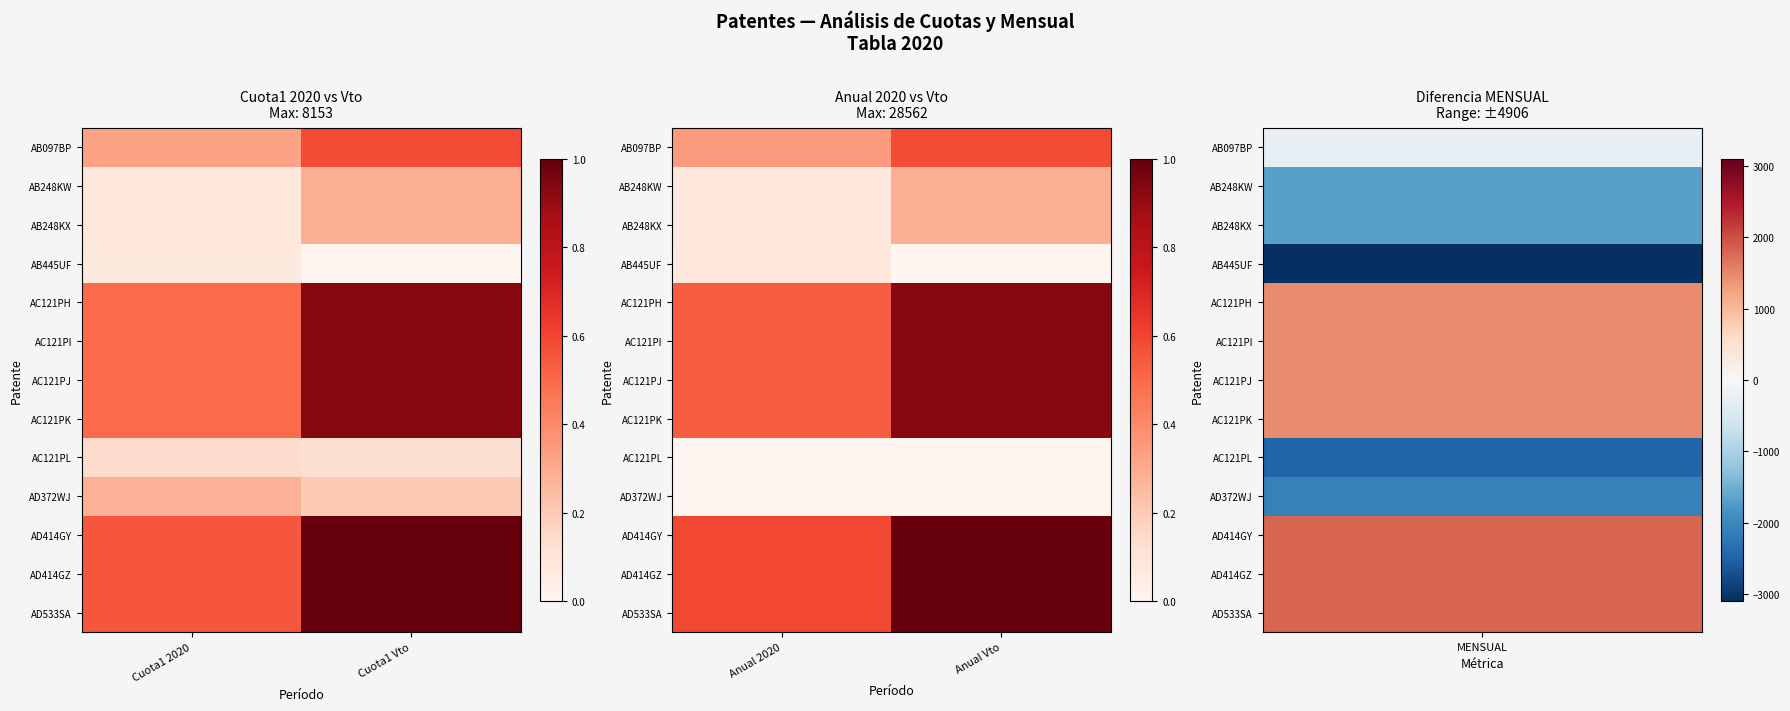

What is the sum of the AC121PI values at Anual Vto and Anual 2020?

1.5